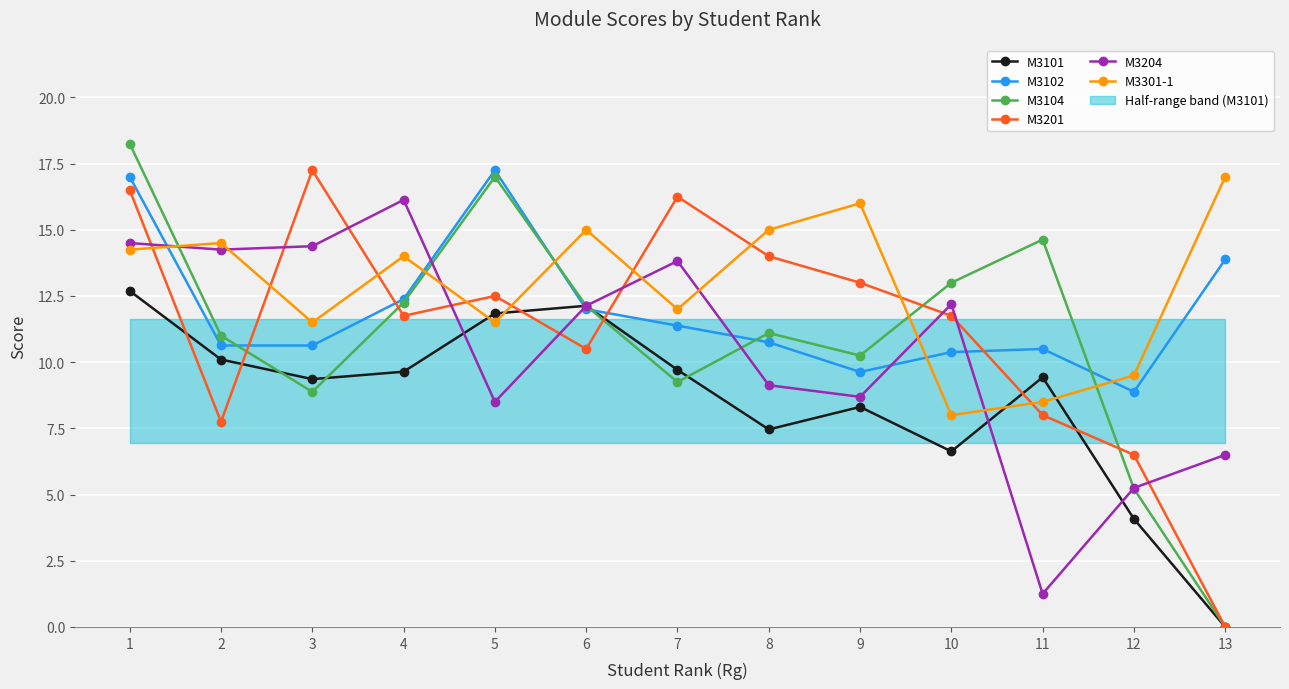

Is it true that M3102 equals 12.4 at 4?

True